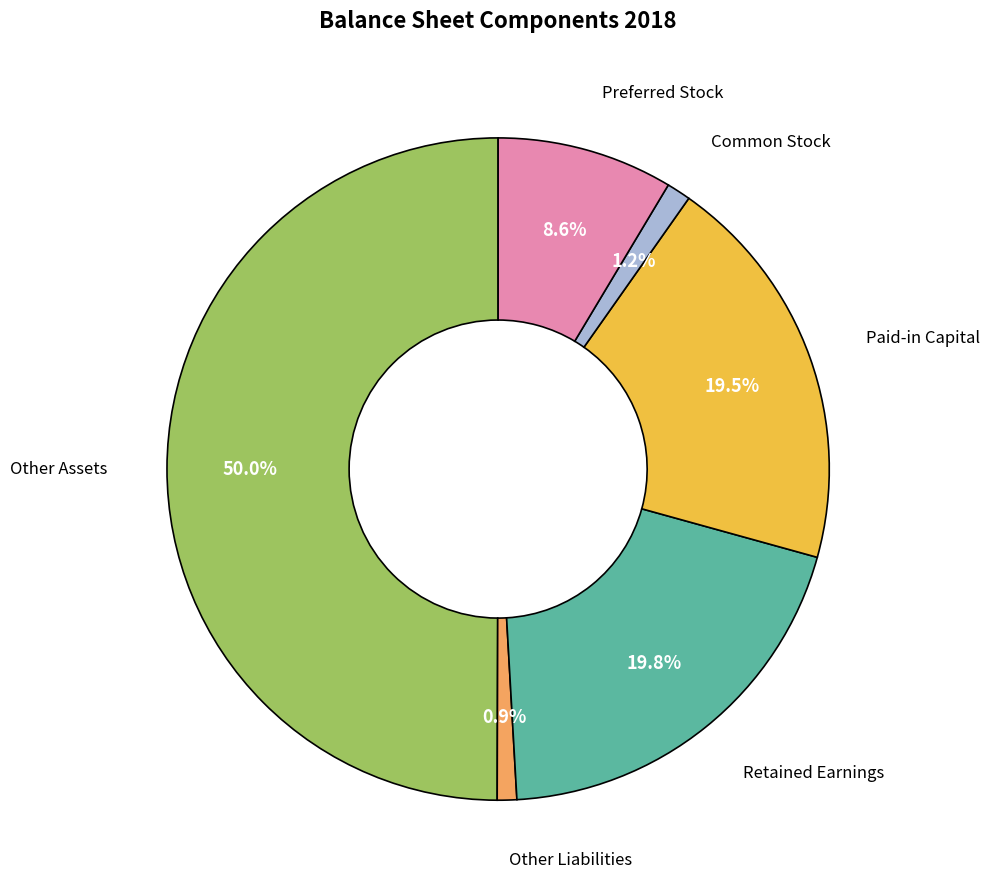

What is the largest slice in the pie chart?

Other Assets